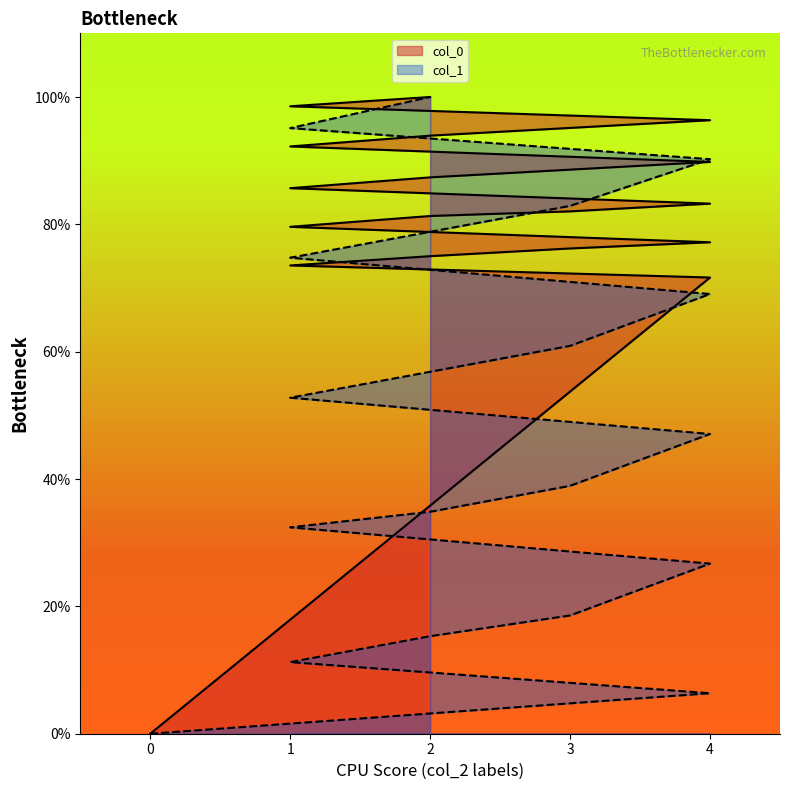

Reading left to right, transcribe all the data shown in this chart.

col_0: 0=0.0	4=0.7	1=0.7	2=0.8	3=0.8	4=0.8	1=0.8	2=0.8	3=0.8	4=0.8	1=0.9	2=0.9	3=0.9	4=0.9	1=0.9	2=0.9	3=1.0	4=1.0	1=1.0	2=1.0
col_1: 0=0.0	4=0.1	1=0.1	2=0.2	3=0.2	4=0.3	1=0.3	2=0.3	3=0.4	4=0.5	1=0.5	2=0.6	3=0.6	4=0.7	1=0.7	2=0.8	3=0.8	4=0.9	1=1.0	2=1.0